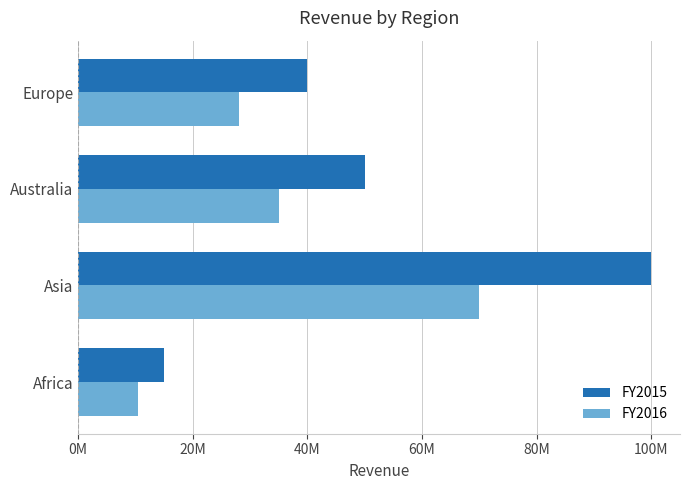

How many FY2015 values are between 40000000 and 100000000?

3